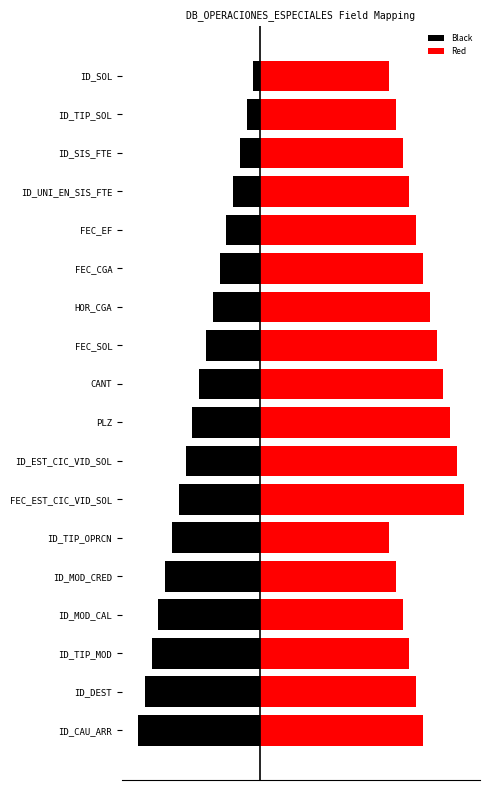

What is the difference between the Black values at ID_EST_CIC_VID_SOL and FEC_EST_CIC_VID_SOL?

1